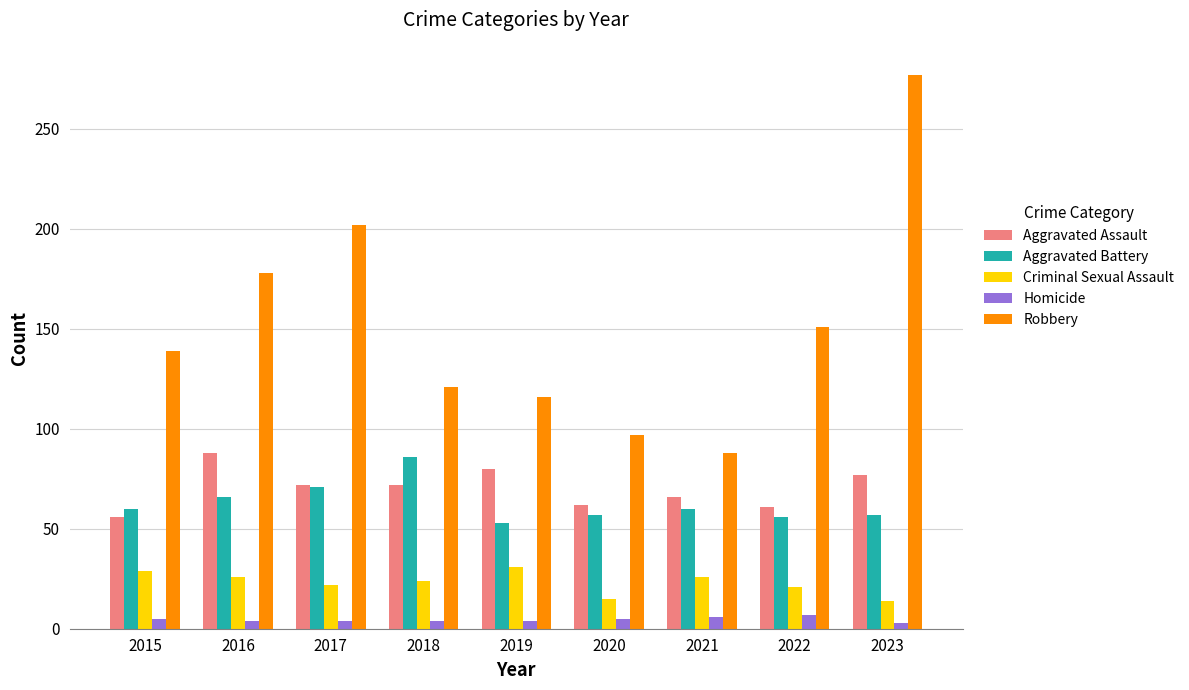

What is the value of the Homicide bar at the 6th from the left?

5